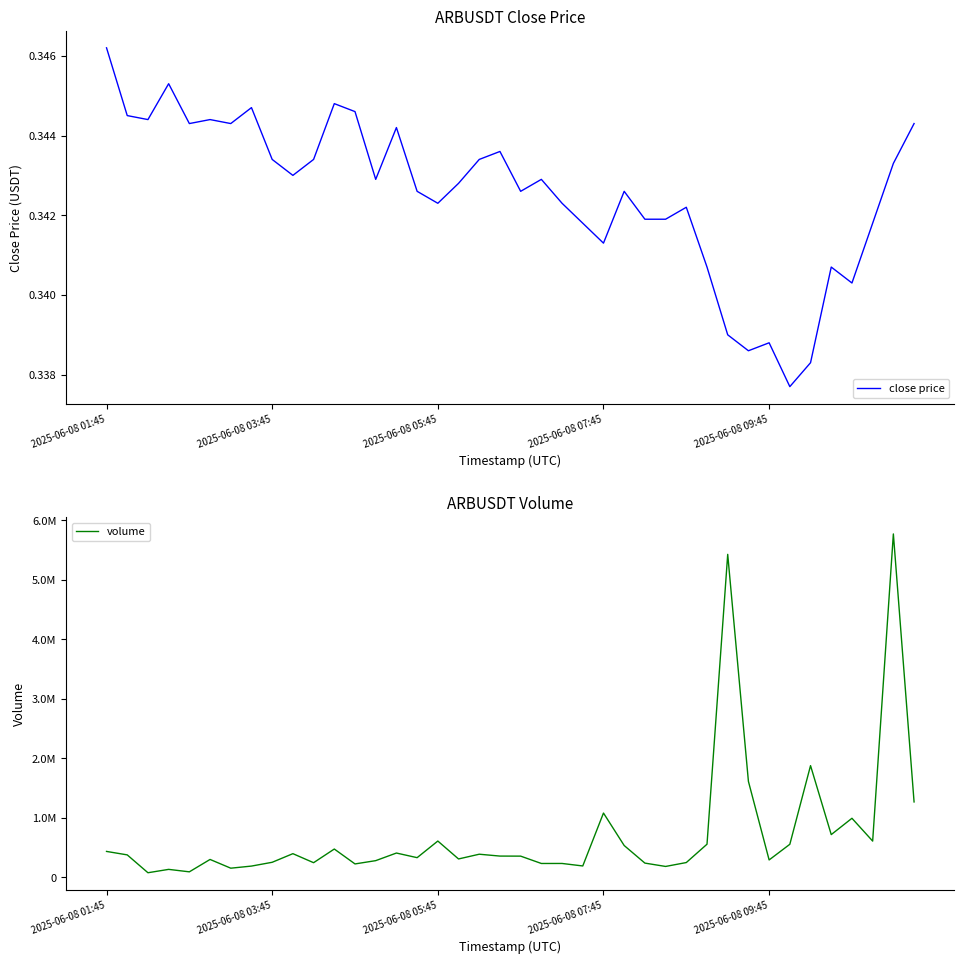

List the series in order of their overall mean, highest first.

volume, close price